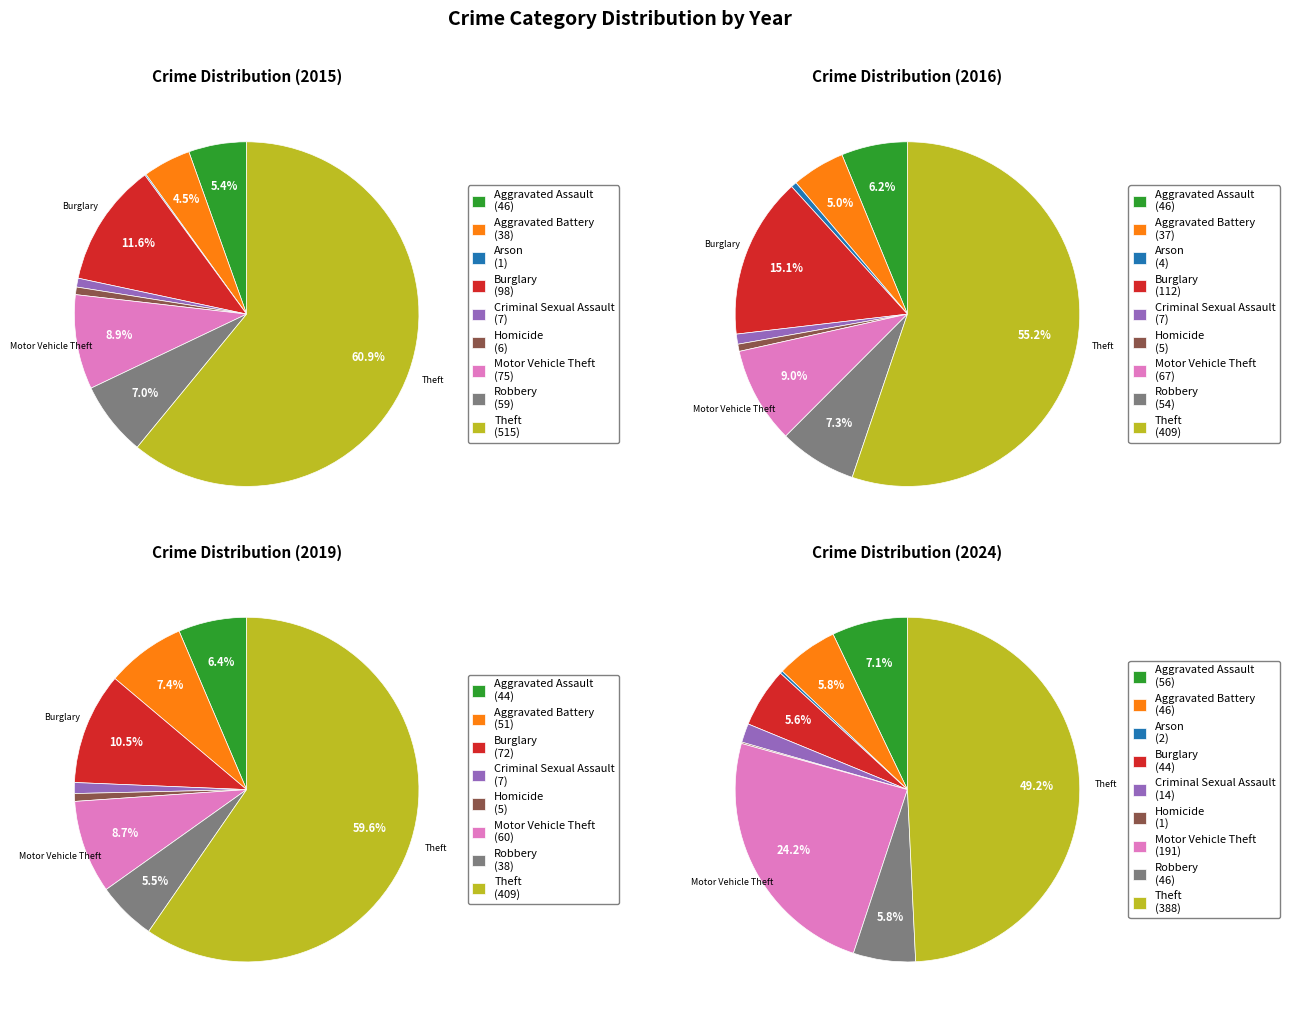

To the nearest percent, what portion does Criminal Sexual Assault represent?

1%